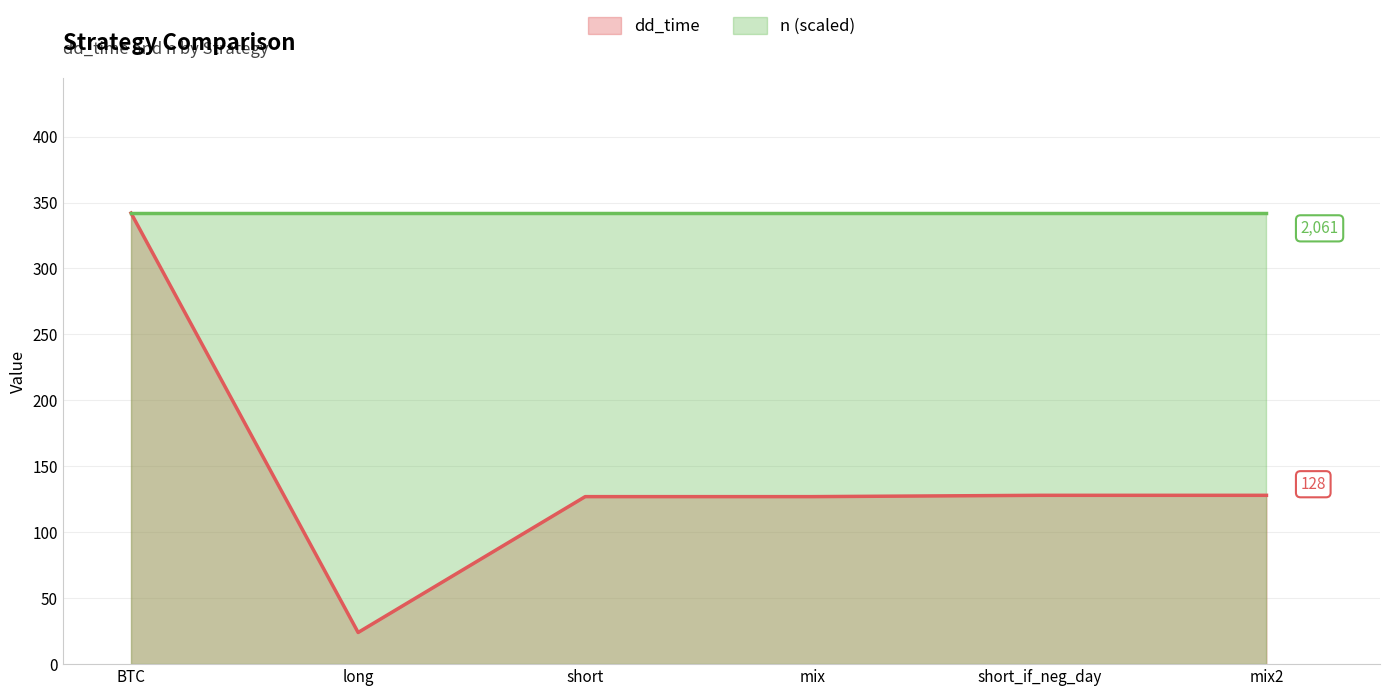

Rank the categories by value from lowest to highest.

long, short, mix, short_if_neg_day, mix2, BTC